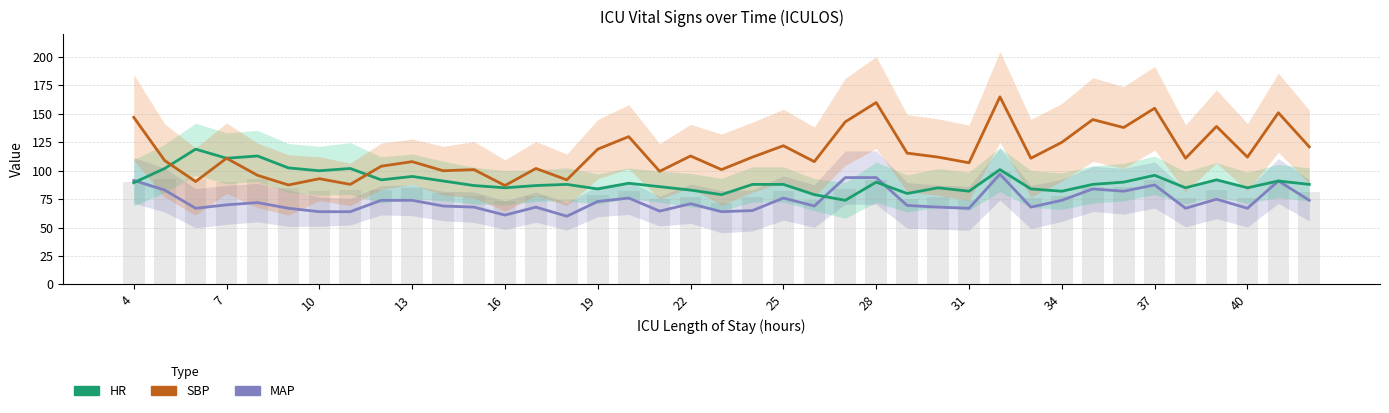

What are all the series names shown in the legend?

MAP, HR, SBP